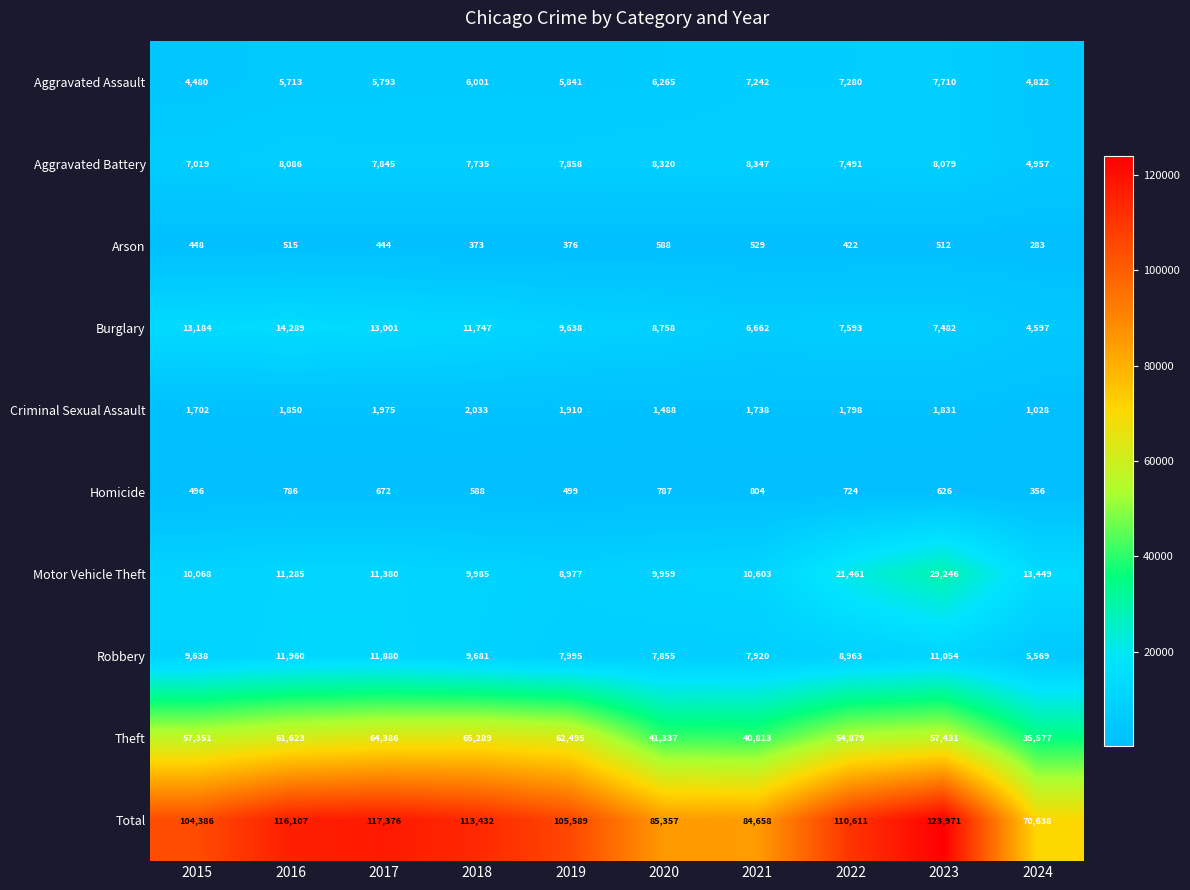

The value of Aggravated Battery at 2024 is 4957. True or false?

True